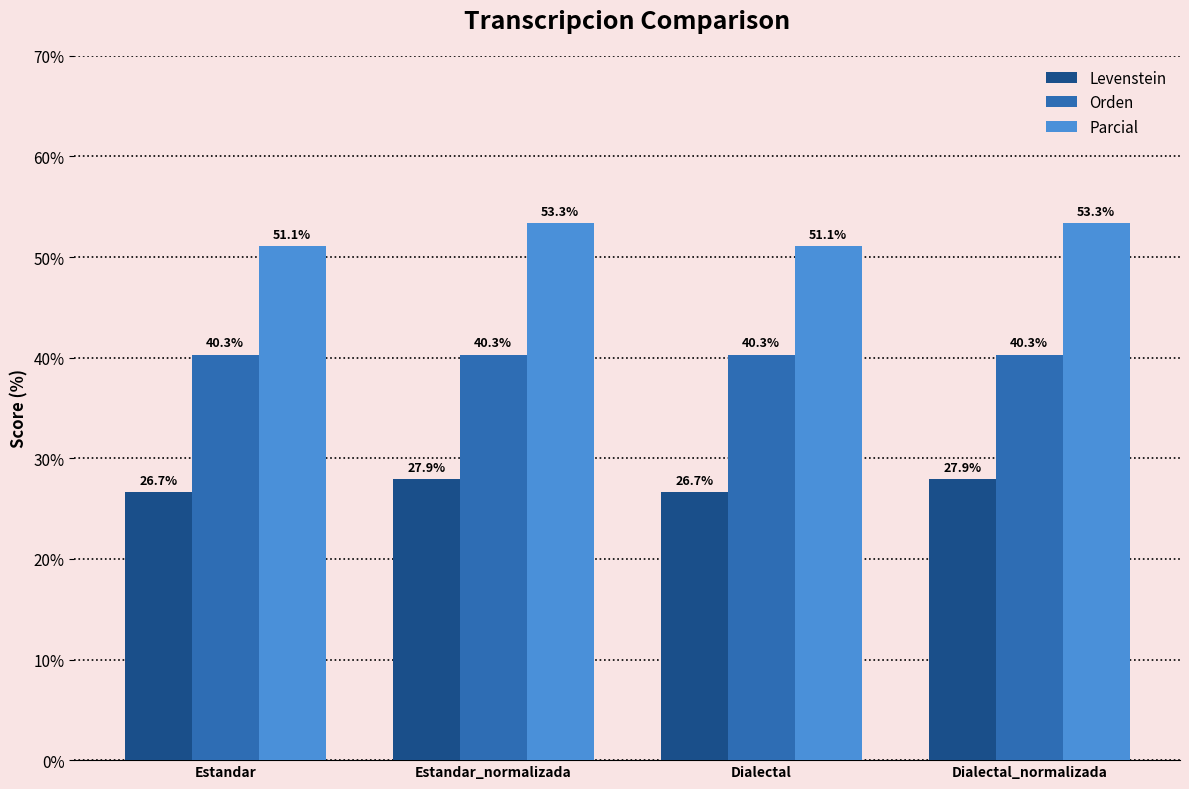

What is the label of the 3rd bar from the right?

Estandar_normalizada